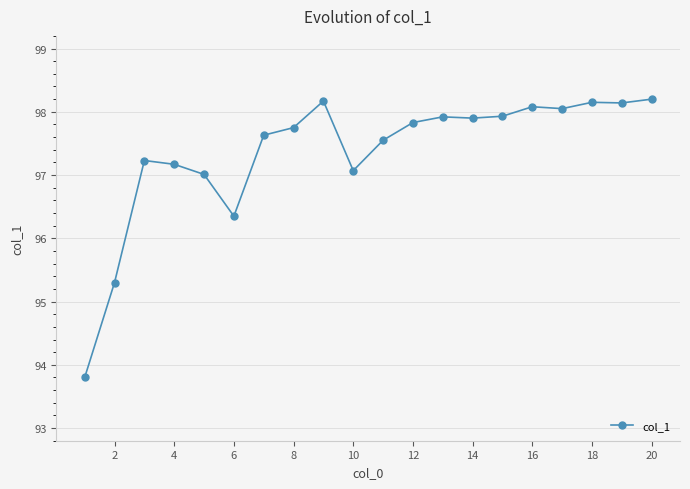

What is the smallest value displayed?

93.8